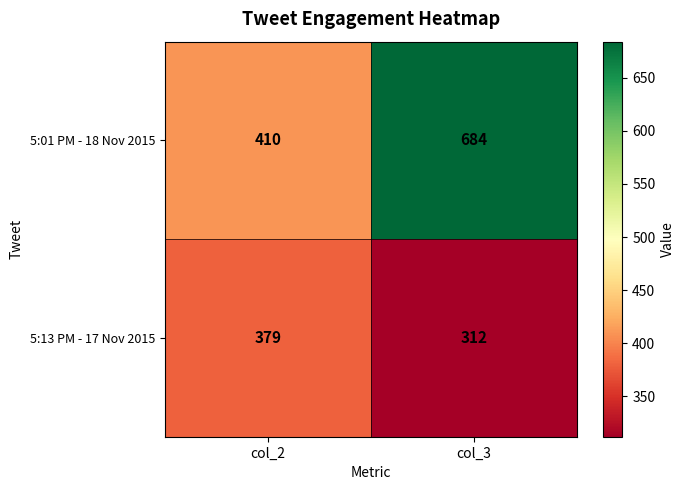

Count the number of categories in the chart.

2